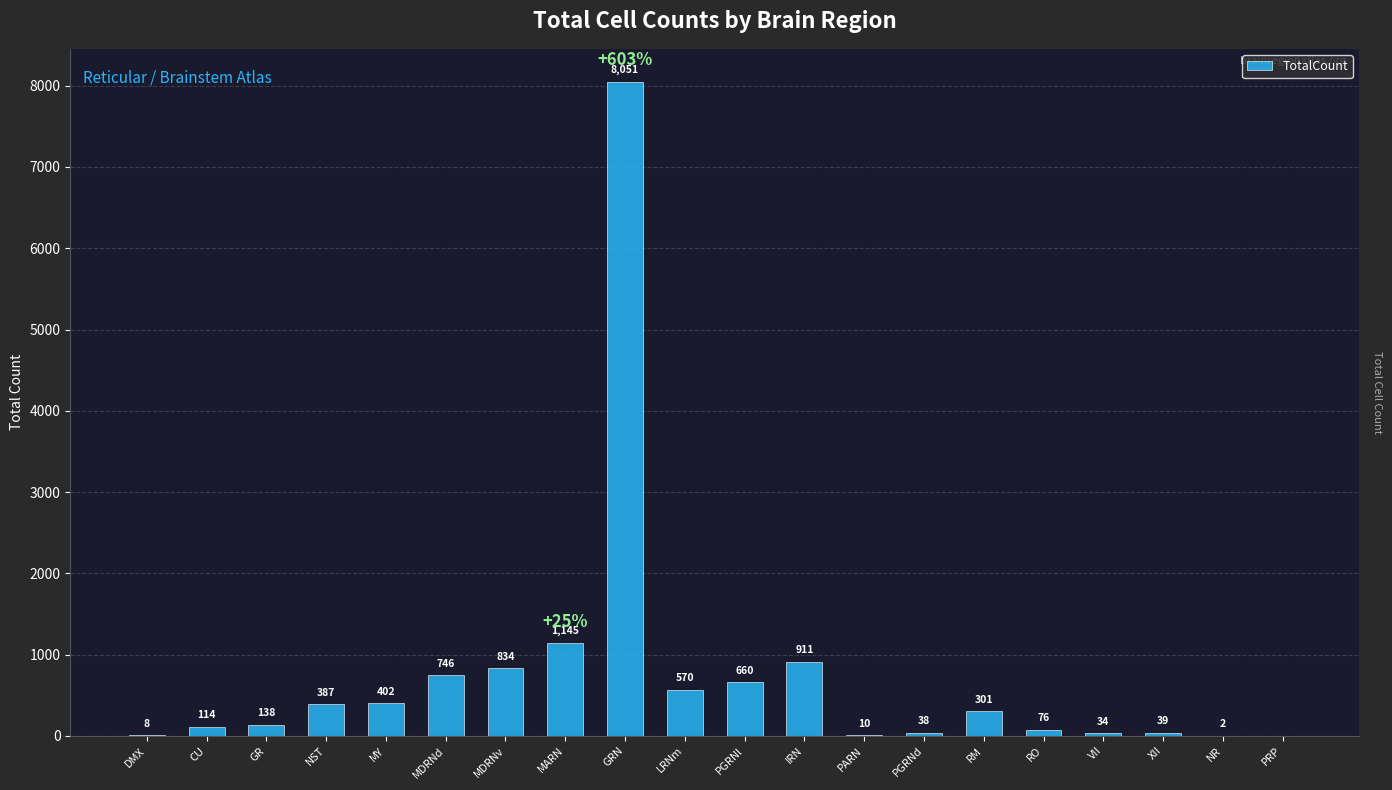

Reading left to right, what are all the values shown in this chart?

8	114	138	387	402	746	834	1145	8051	570	660	911	10	38	301	76	34	39	2	0